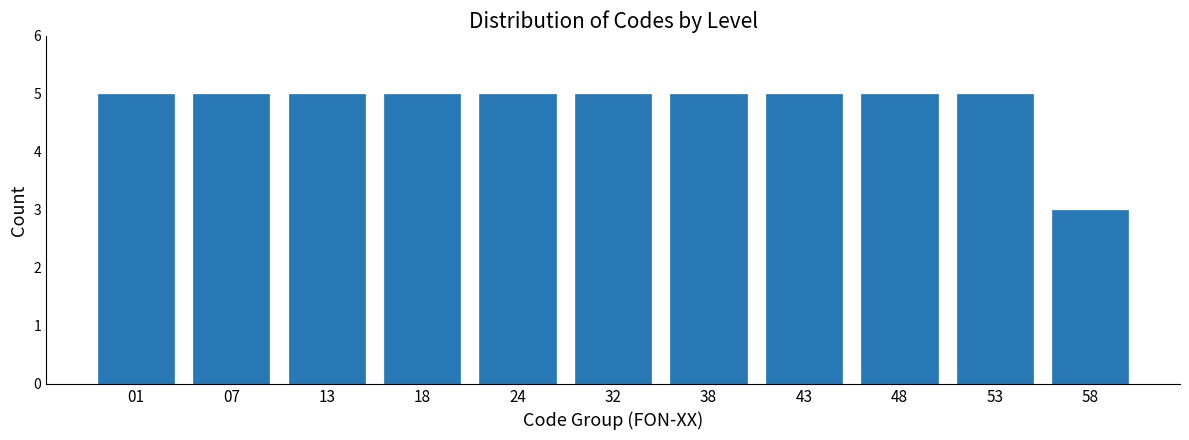

Reading left to right, transcribe all the data shown in this chart.

01=5	07=5	13=5	18=5	24=5	32=5	38=5	43=5	48=5	53=5	58=3